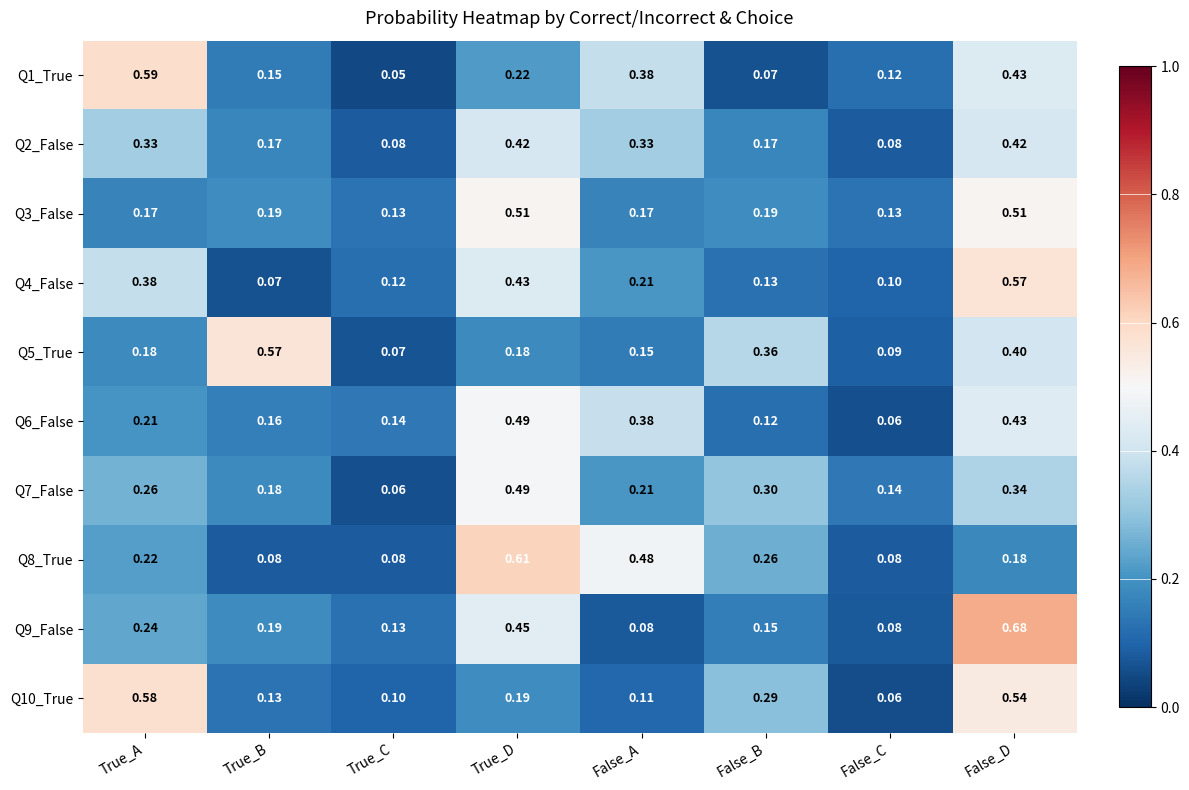

At which category is the sum across all series the highest?

False_D